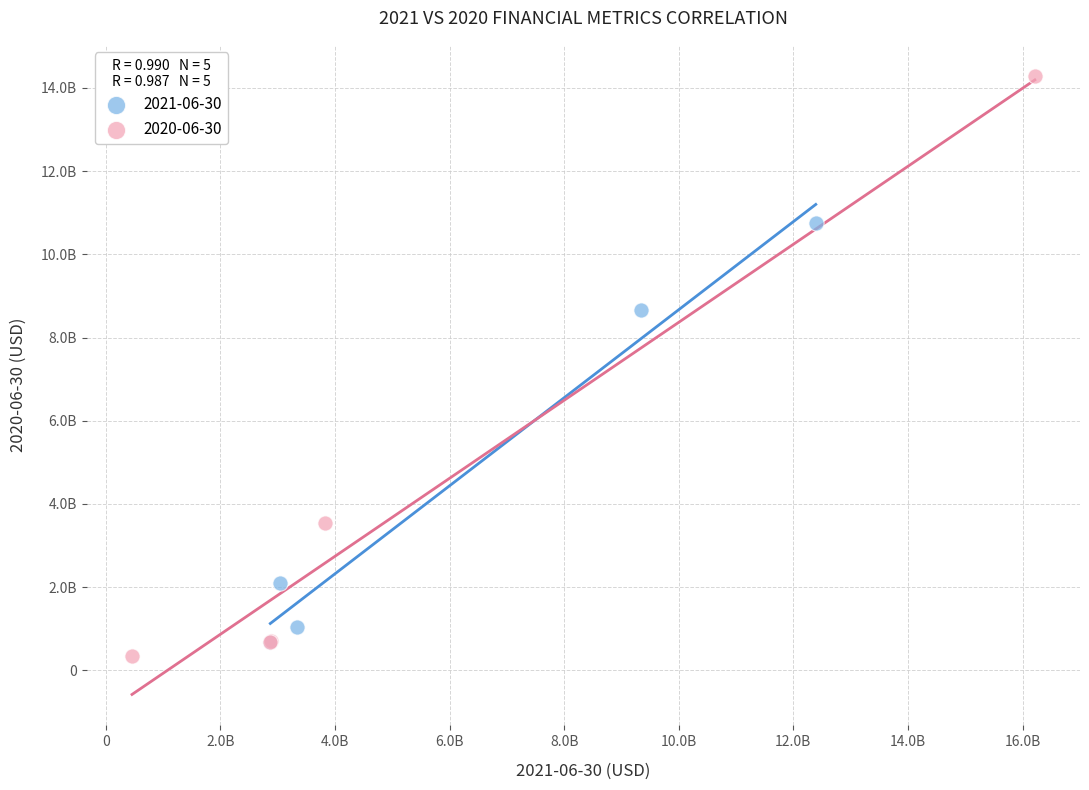

Which series has the largest Y range (max minus min)?

2020-06-30